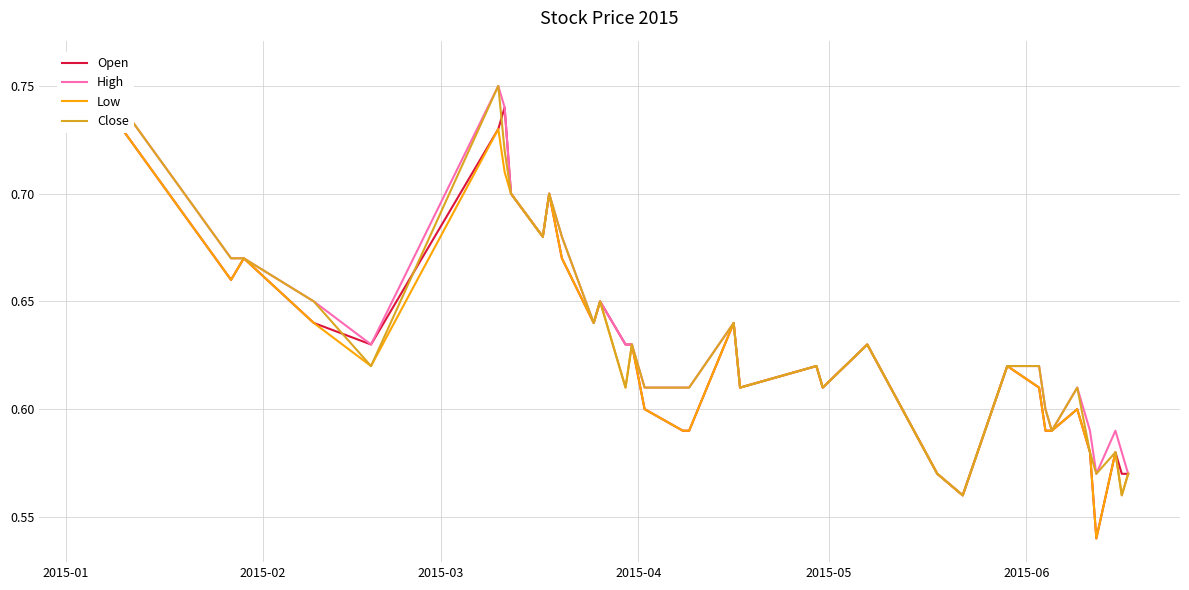

True or false: High and Close intersect in this chart.

False